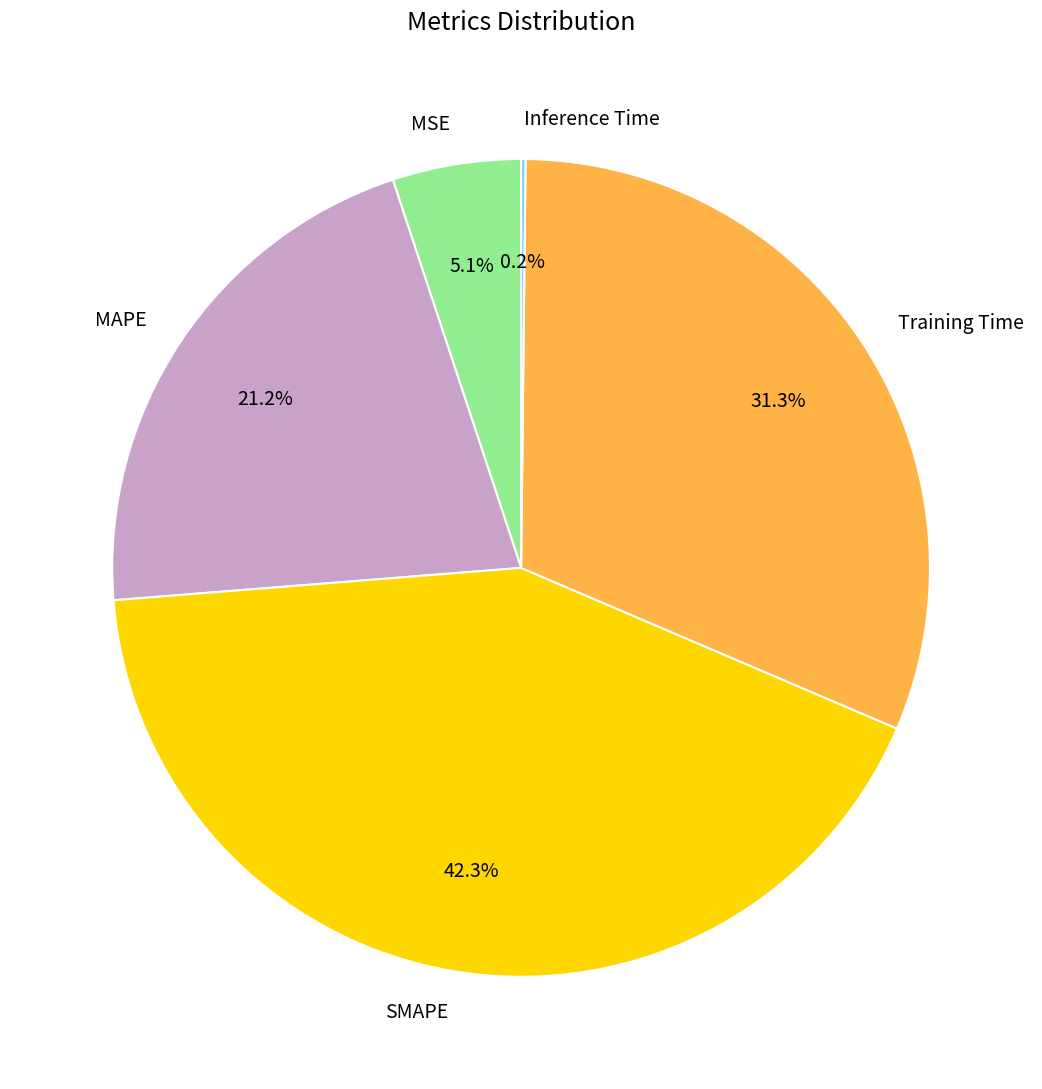

Between MAPE and MSE, which is larger?

MAPE